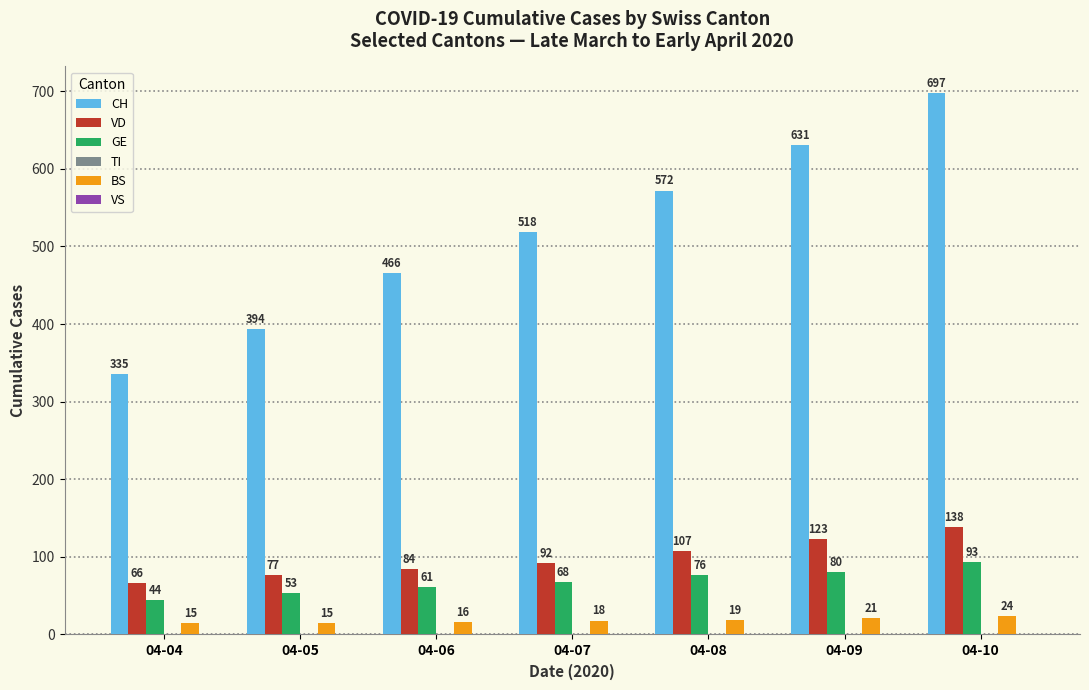

At which category is the sum across all series the highest?

04-10